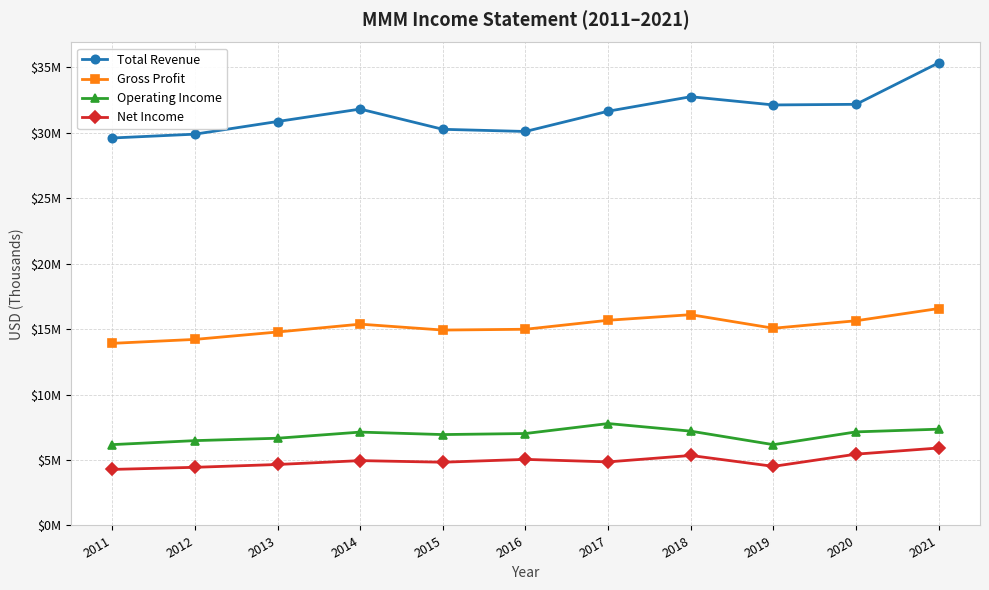

True or false: Total Revenue and Net Income cross at least once.

False